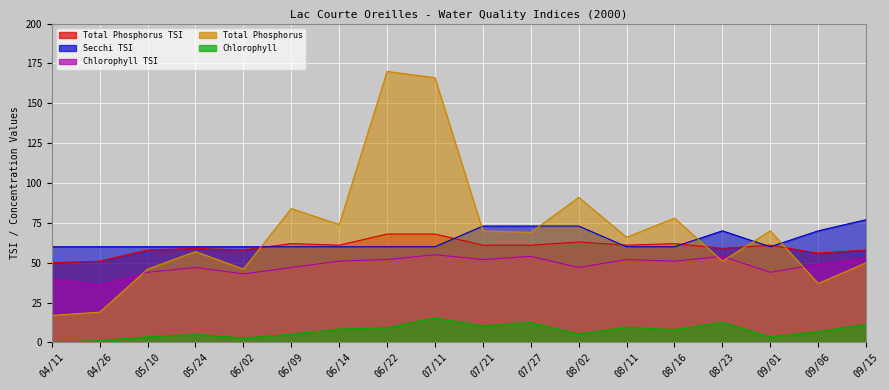

What is the label of the 18th point from the right?

04/11